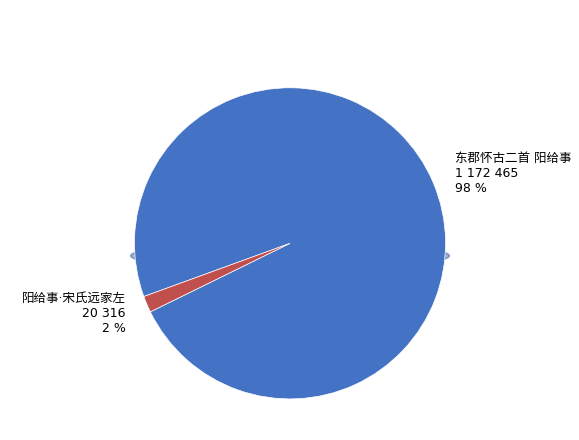

The 东郡怀古二首 阳给事 slice represents 98% of the pie. True or false?

True